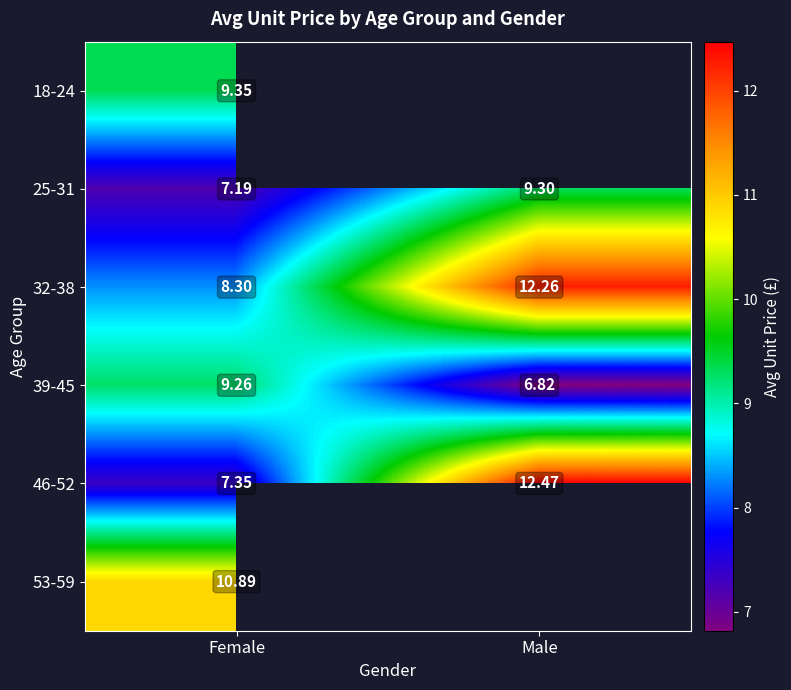

Is the value of 25-31 at Male greater than the value of 39-45 at Female?

Yes